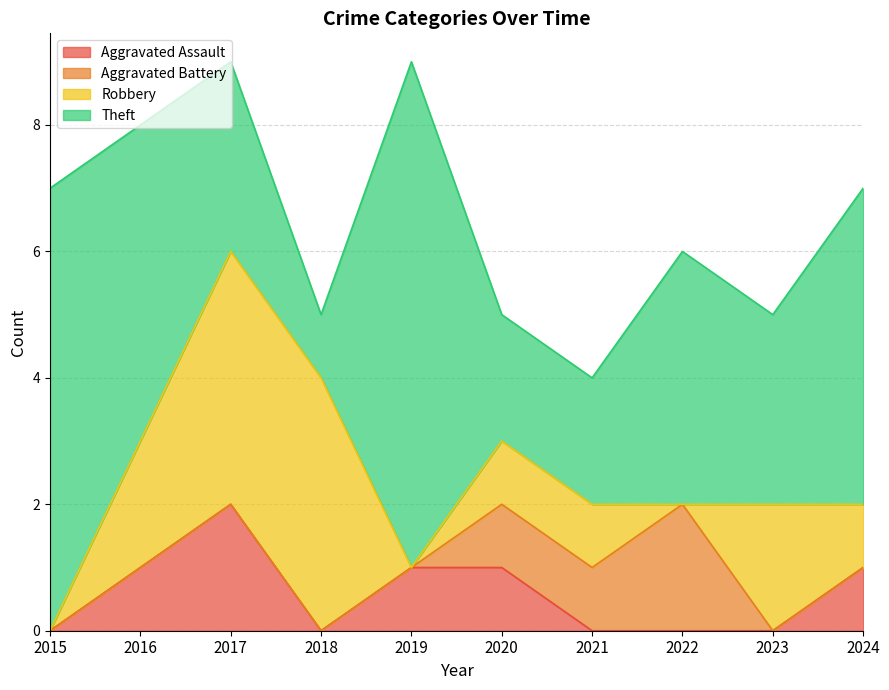

Is it true that Theft equals 4 at 2022?

True